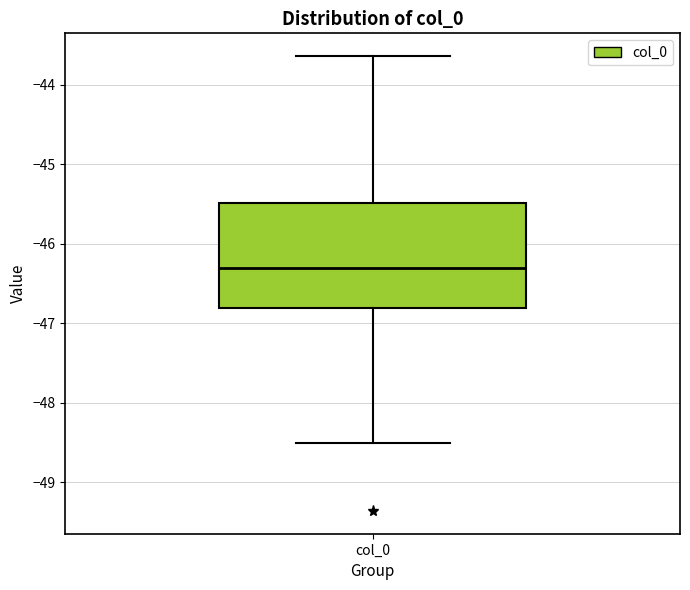

Transcribe this box plot: give where the median line is, the range the box spans, and where the two whiskers end, as read against the y-axis. The values are not printed on the chart, so give them approximately, as read against the axis.

median -46.3, box -46.8 to -45.5, whiskers -48.5 to -43.6